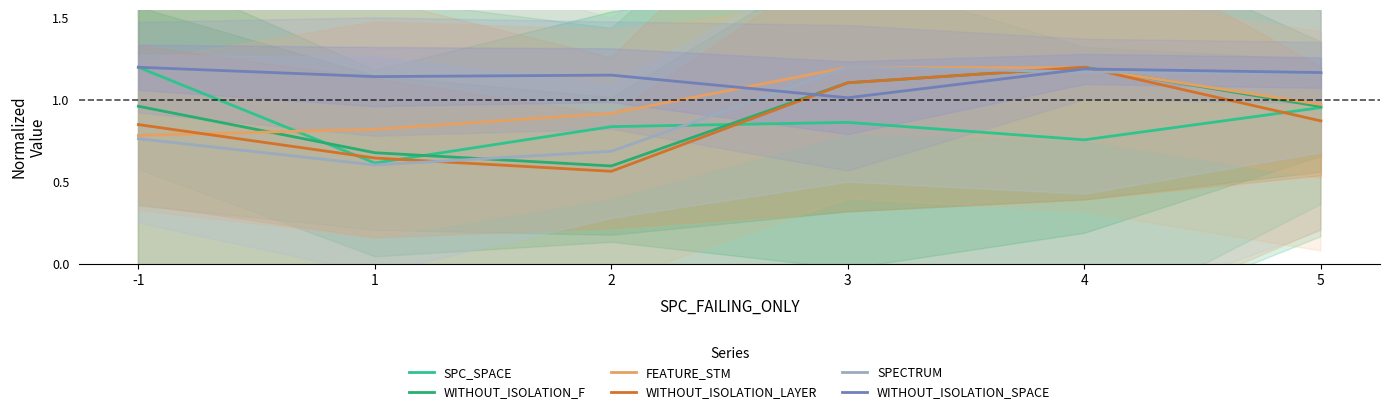

In WITHOUT_ISOLATION_LAYER, how many points are lower than both neighbors (excluding endpoints)?

1